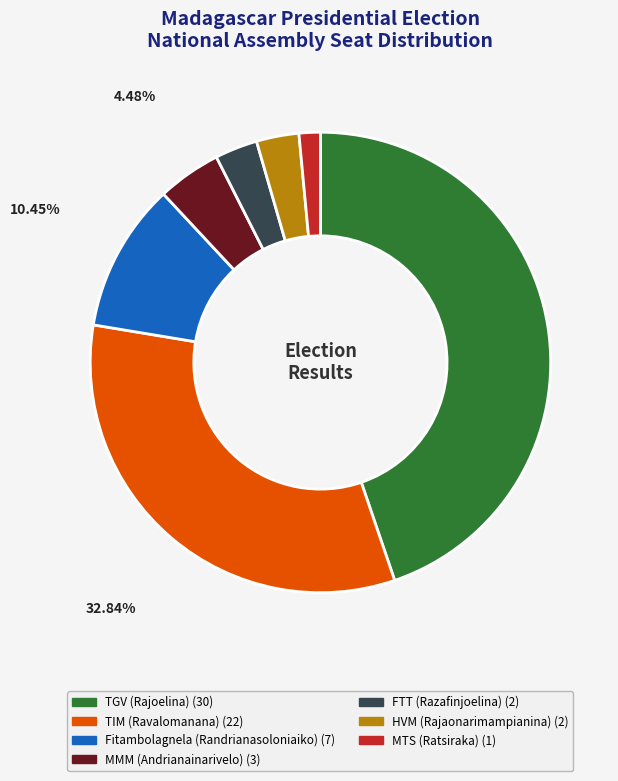

Does FTT (Razafinjoelina) (2) account for over 50% of the chart?

No